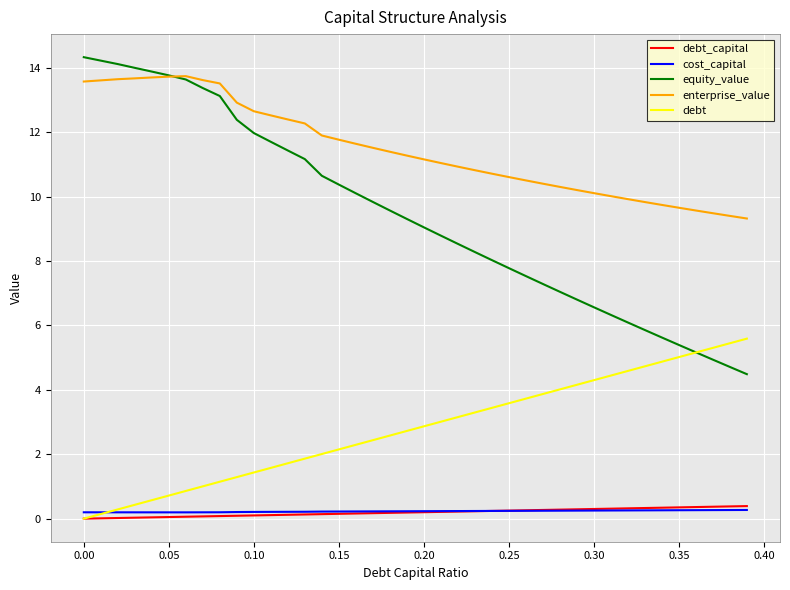

True or false: cost_capital and equity_value cross at least once.

False